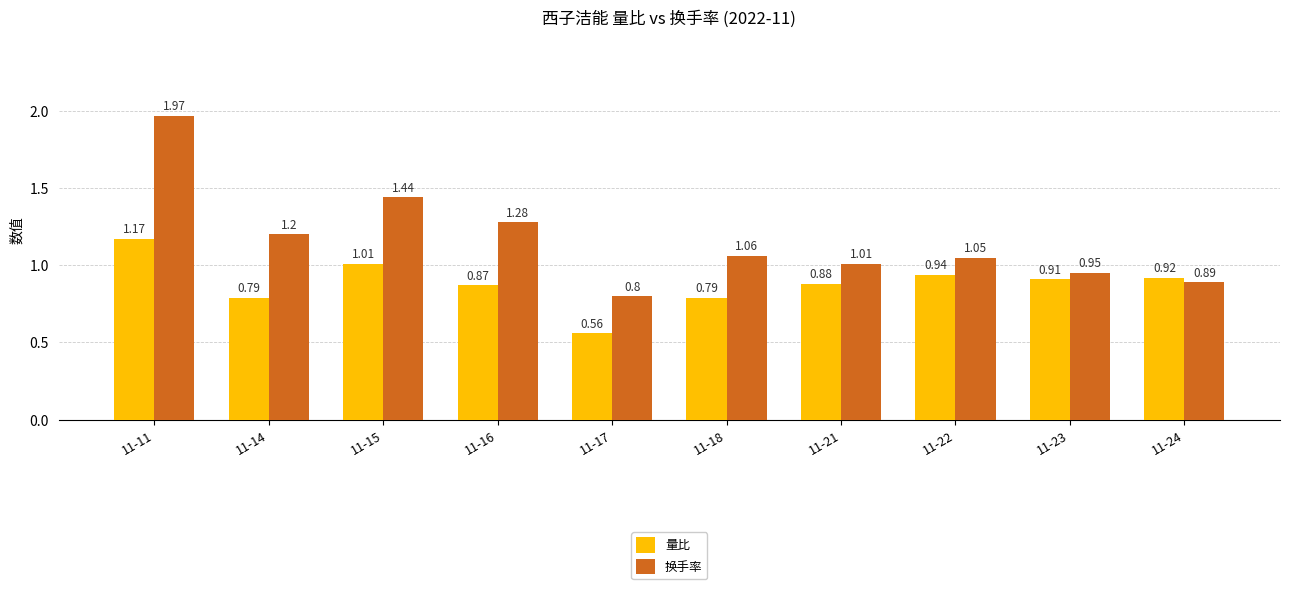

What is the sum of all 量比 values?

8.8